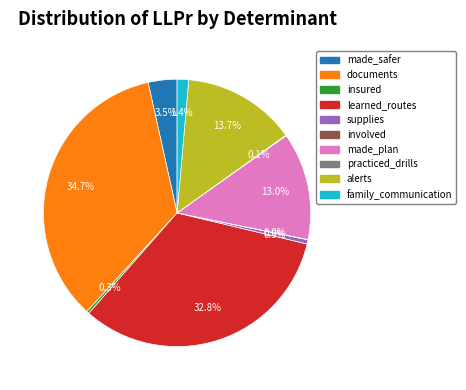

To the nearest percent, what percentage of the pie is learned_routes?

33%